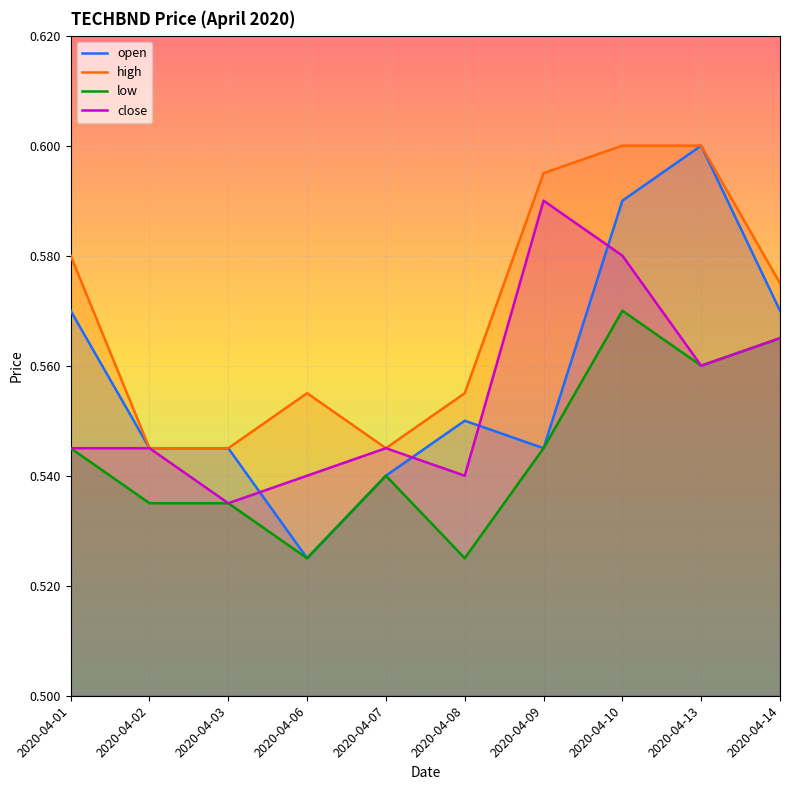

The value of close at 2020-04-10 is 0.6. True or false?

True